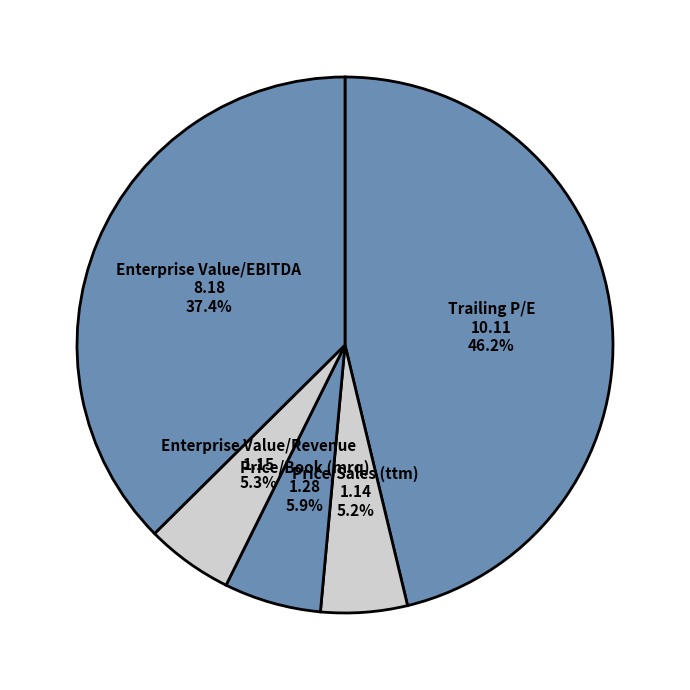

Between Trailing P/E and Enterprise Value/Revenue, which is larger?

Trailing P/E